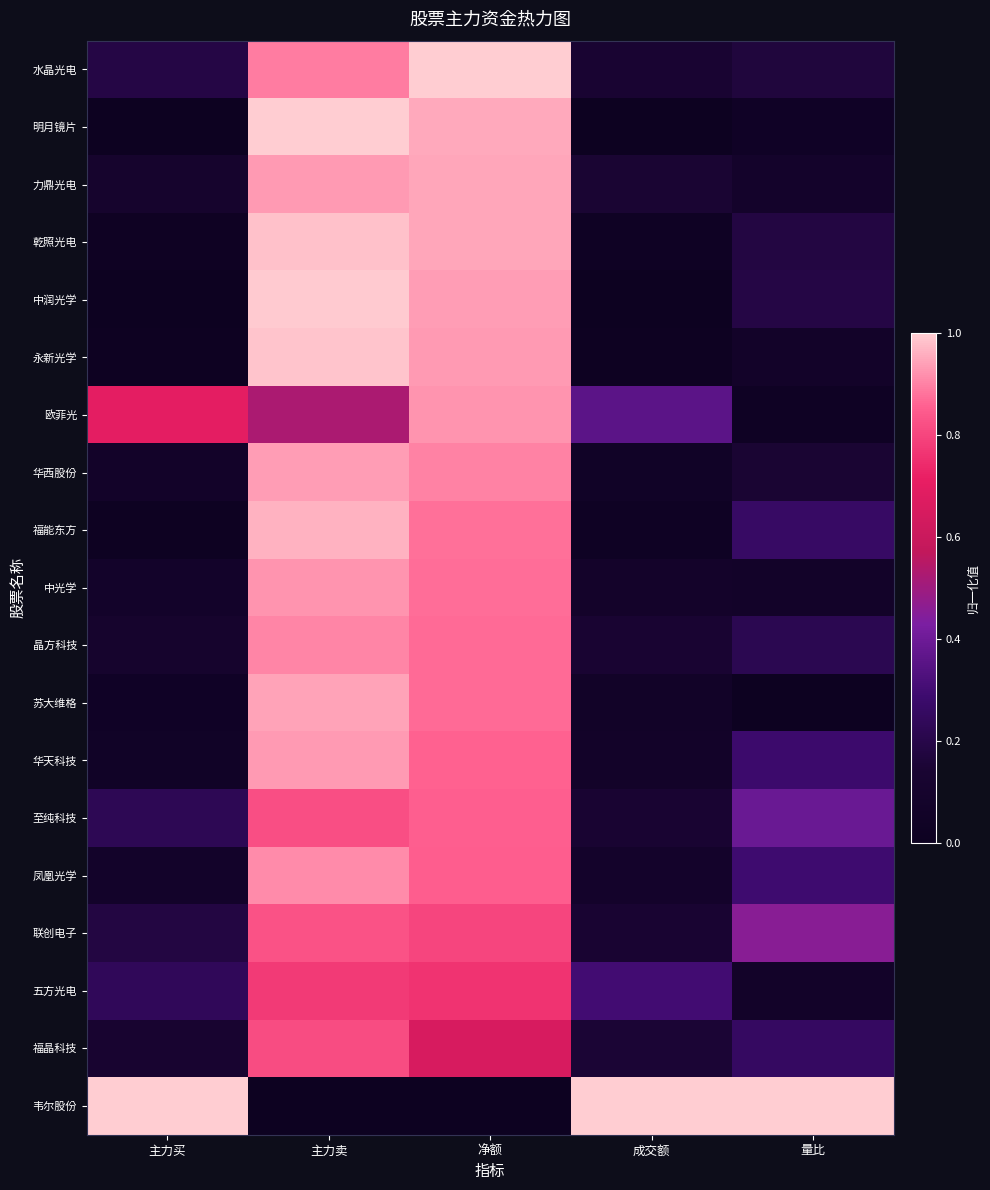

Which category has the highest value across all series?

净额